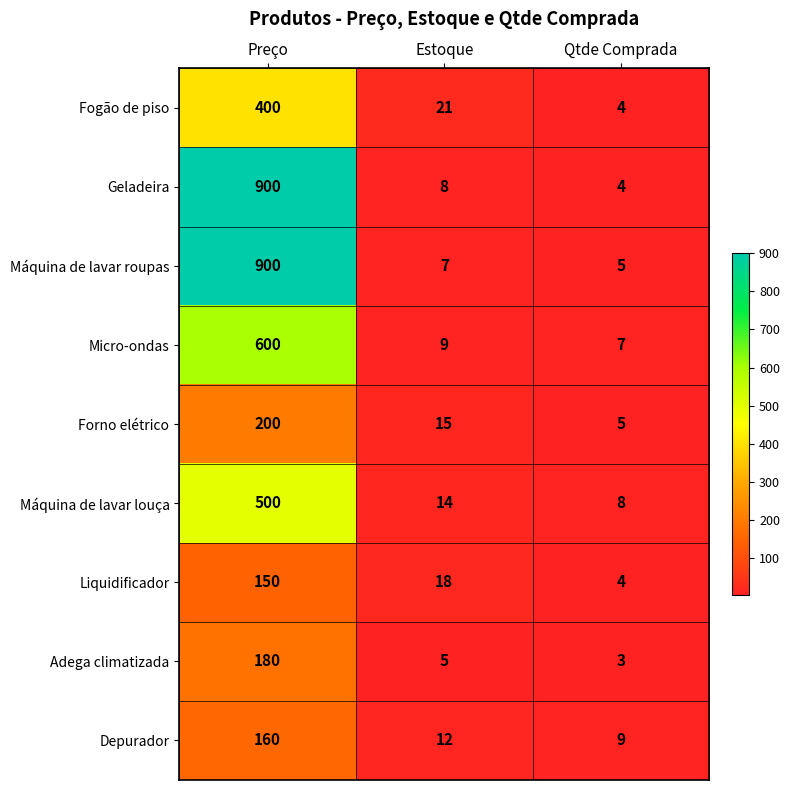

What is the difference between the maximum and minimum values in the Depurador series?

151